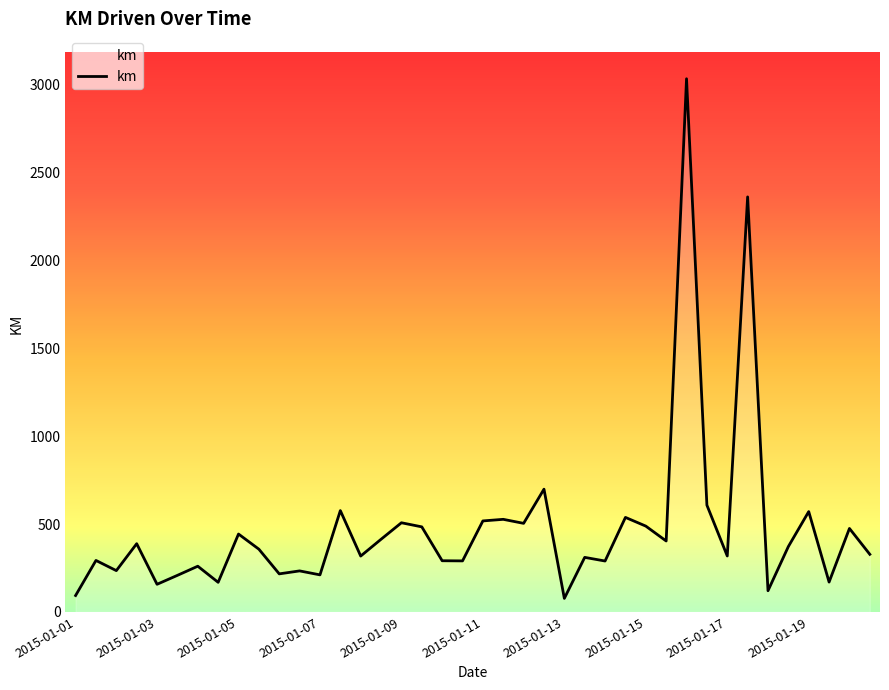

What is the greatest value displayed?

3033.9